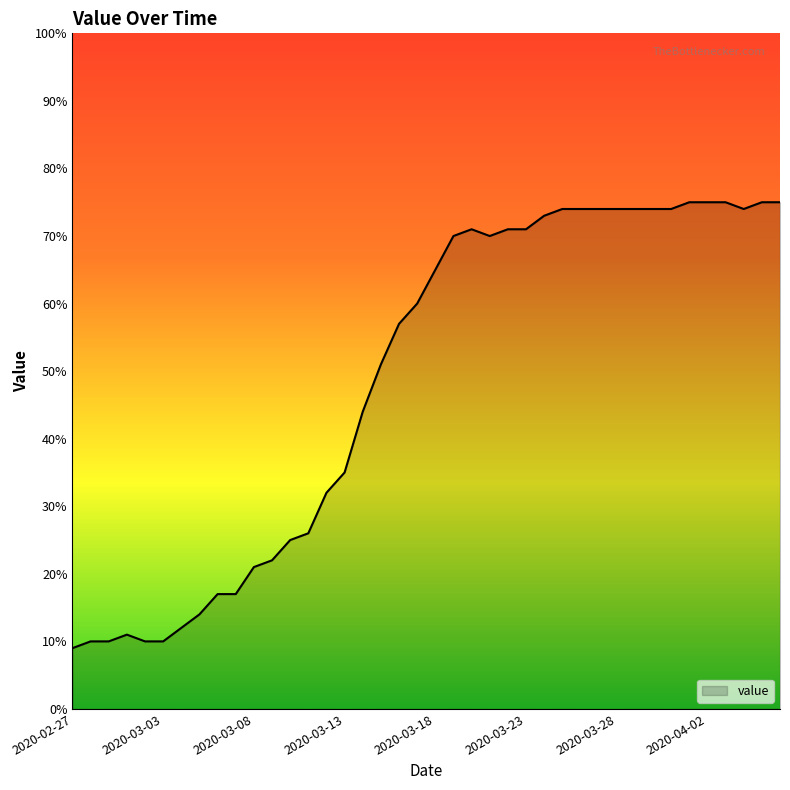

What is the smallest value displayed?

9